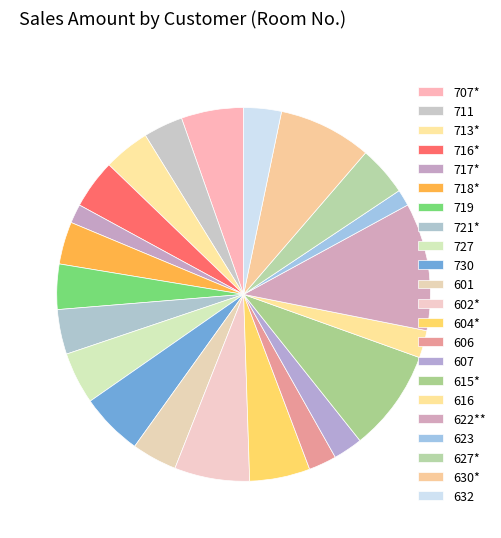

How many segments does this pie chart have?

22